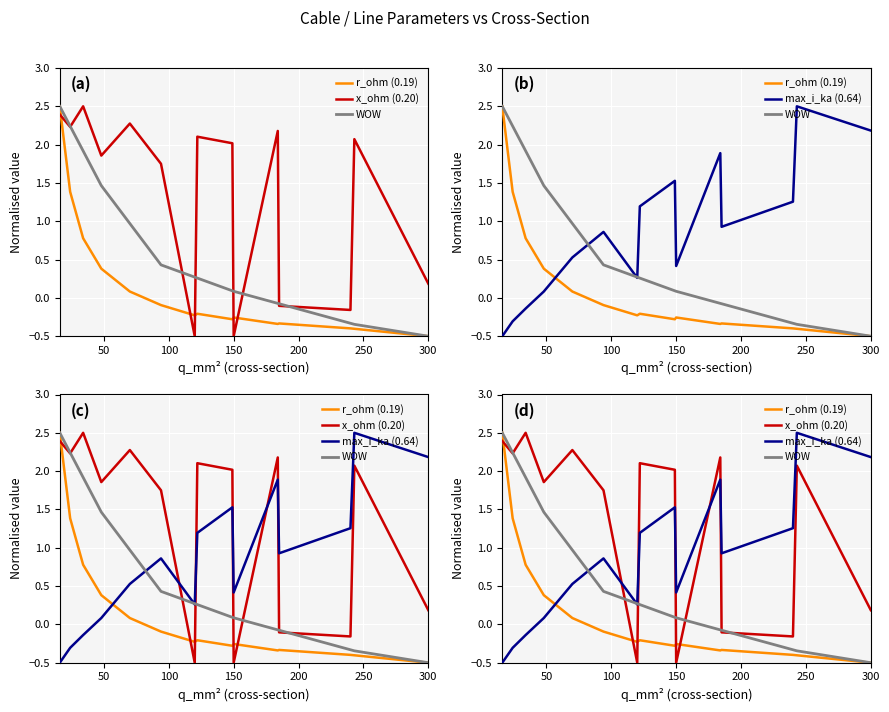

Is it true that max_i_ka (0.64) equals 0.1 at 150?

False